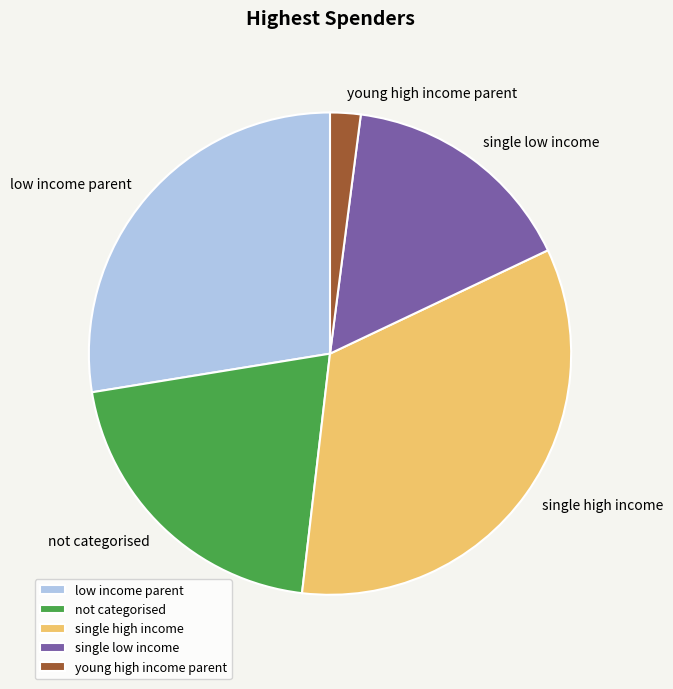

Is the sum of single low income and low income parent greater than half?

No